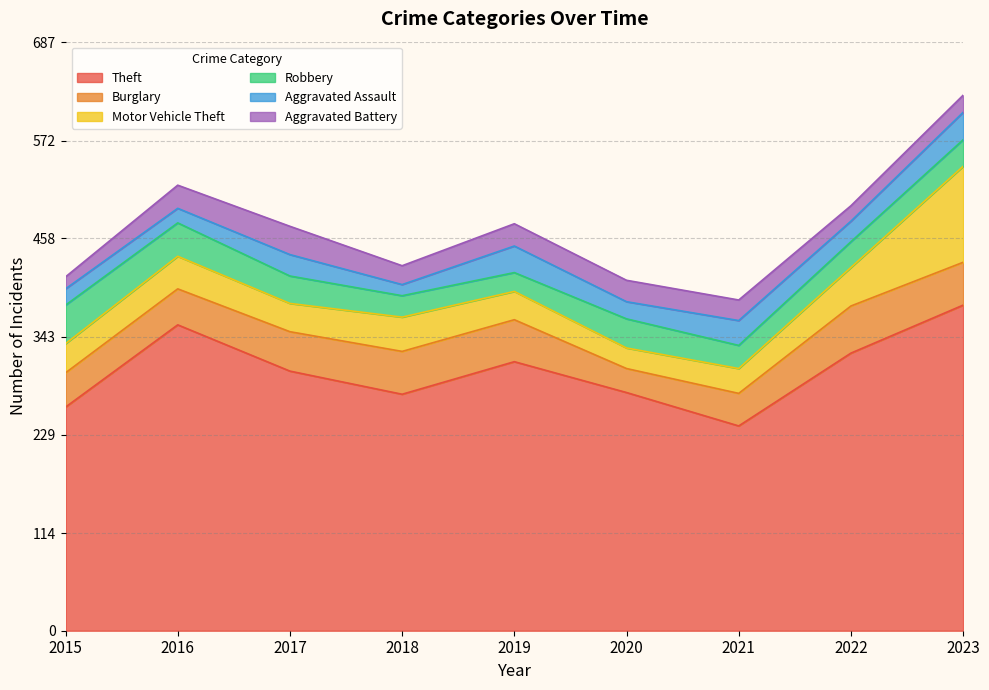

Between 2017 and 2019, which is larger?

2019